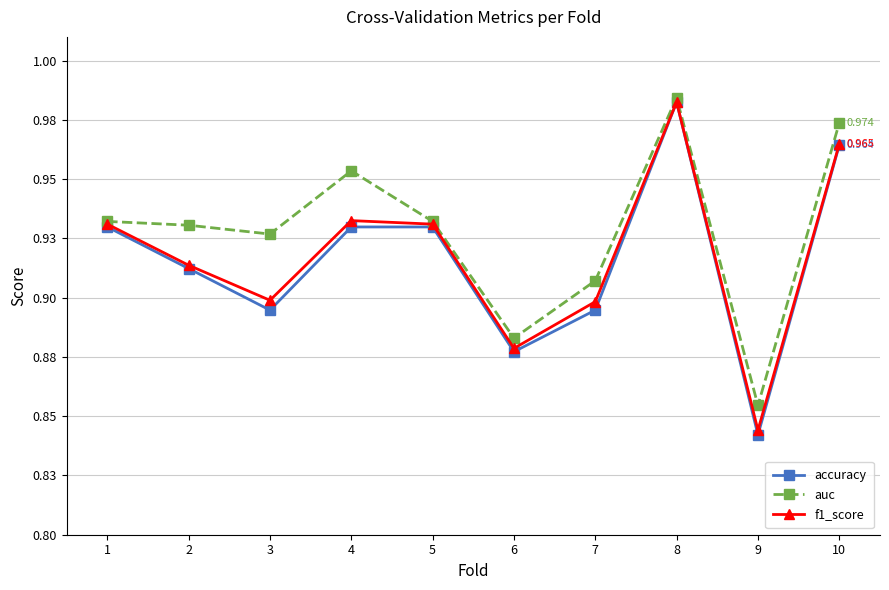

What are all the series names shown in the legend?

accuracy, auc, f1_score